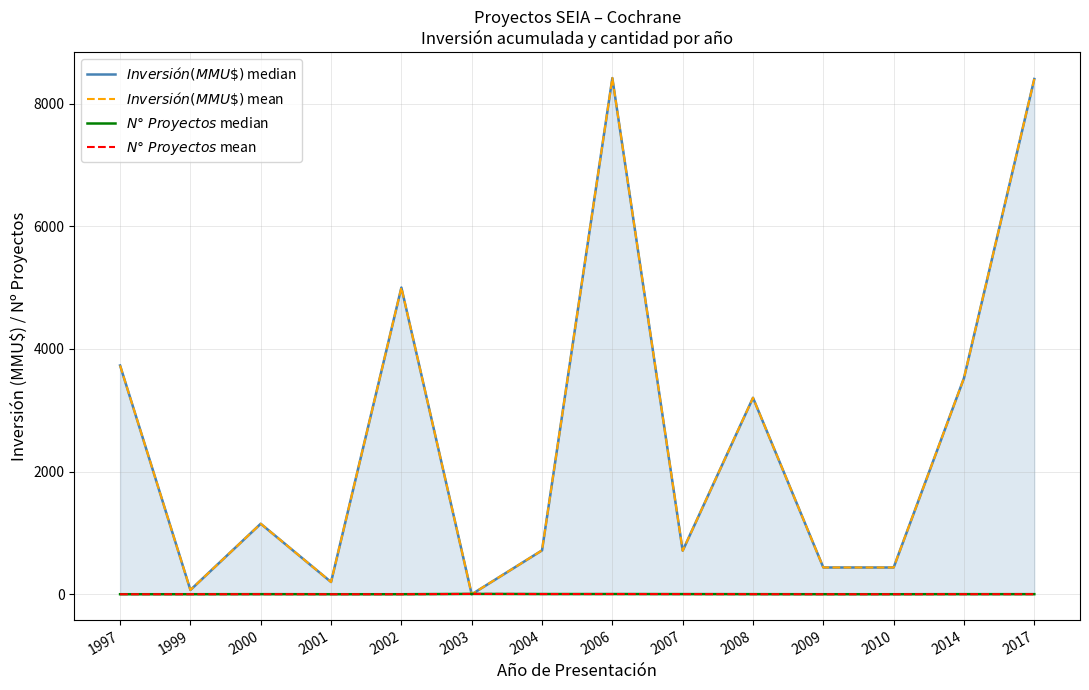

Which series changed the most between 2002 and 2010?

$Inversión(MMU\$)$ median